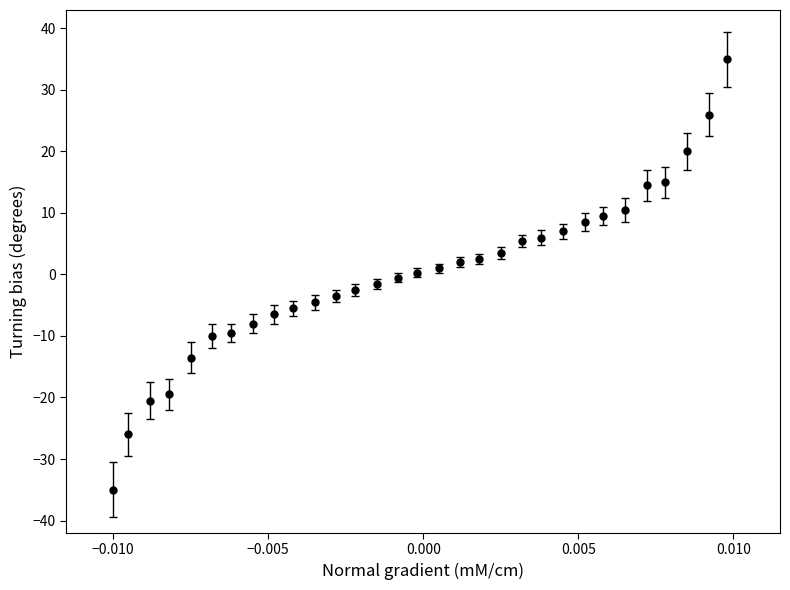

What is the difference between the maximum and minimum values?

70.0